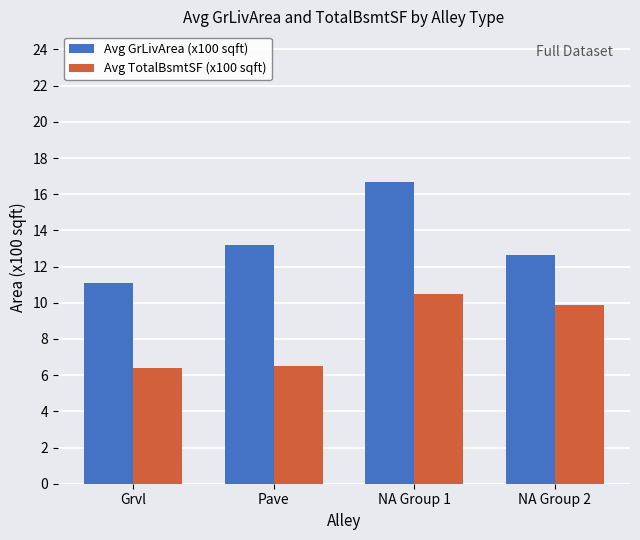

At which category does the chart reach its peak across all series?

NA Group 1